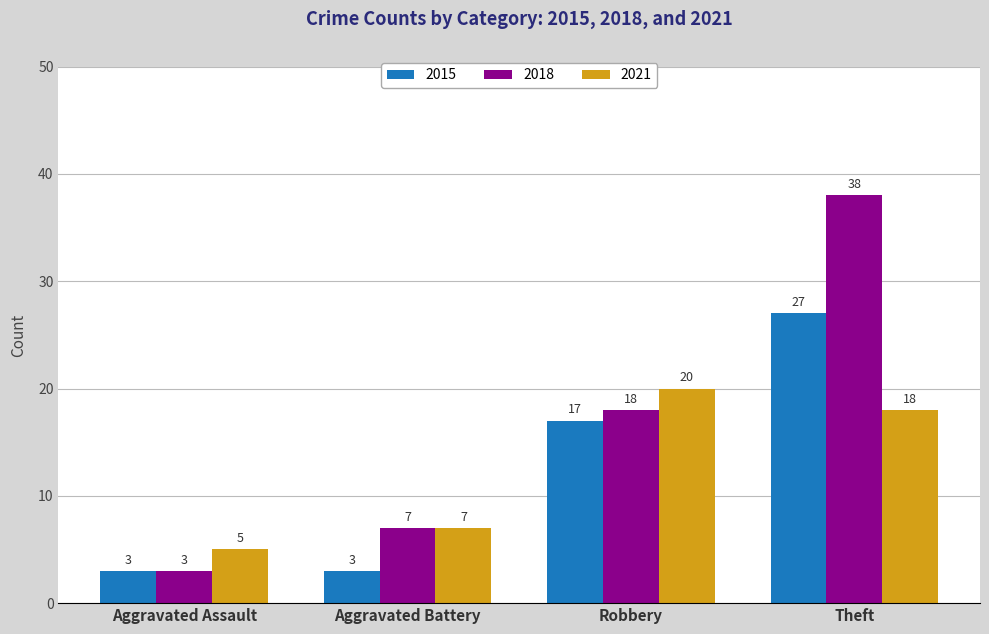

How many data points does each series have?

4